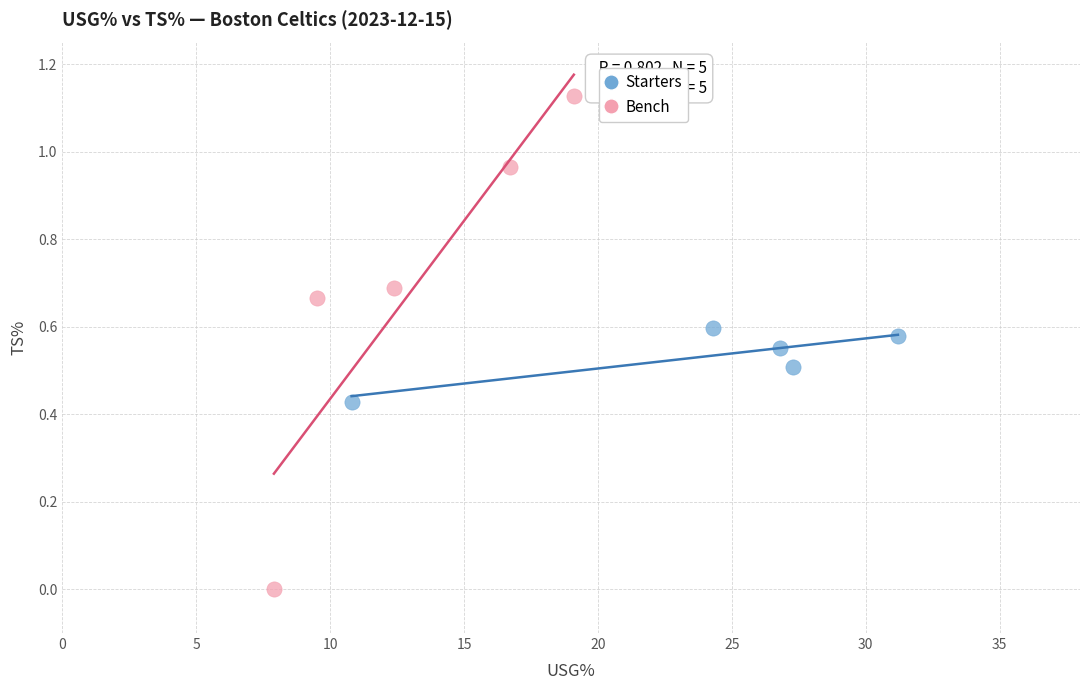

Which series reaches the minimum Y coordinate?

Bench